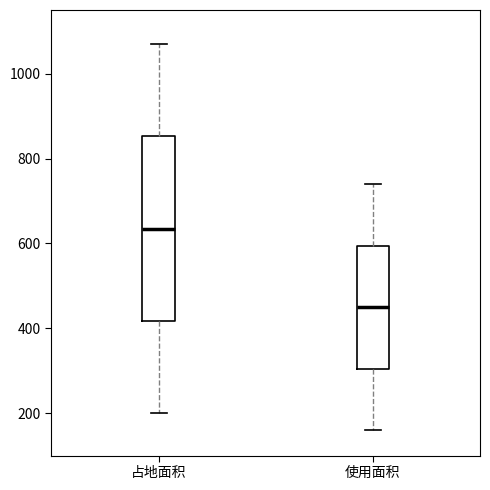

Reading left to right, read every box against the y-axis: the position of its median line, the range the box covers, and the ends of its whiskers. The values are not printed on the chart, so give them approximately, as read against the axis.

占地面积: median 640, box 420 to 860, whiskers 200 to 1080
使用面积: median 460, box 300 to 600, whiskers 160 to 740